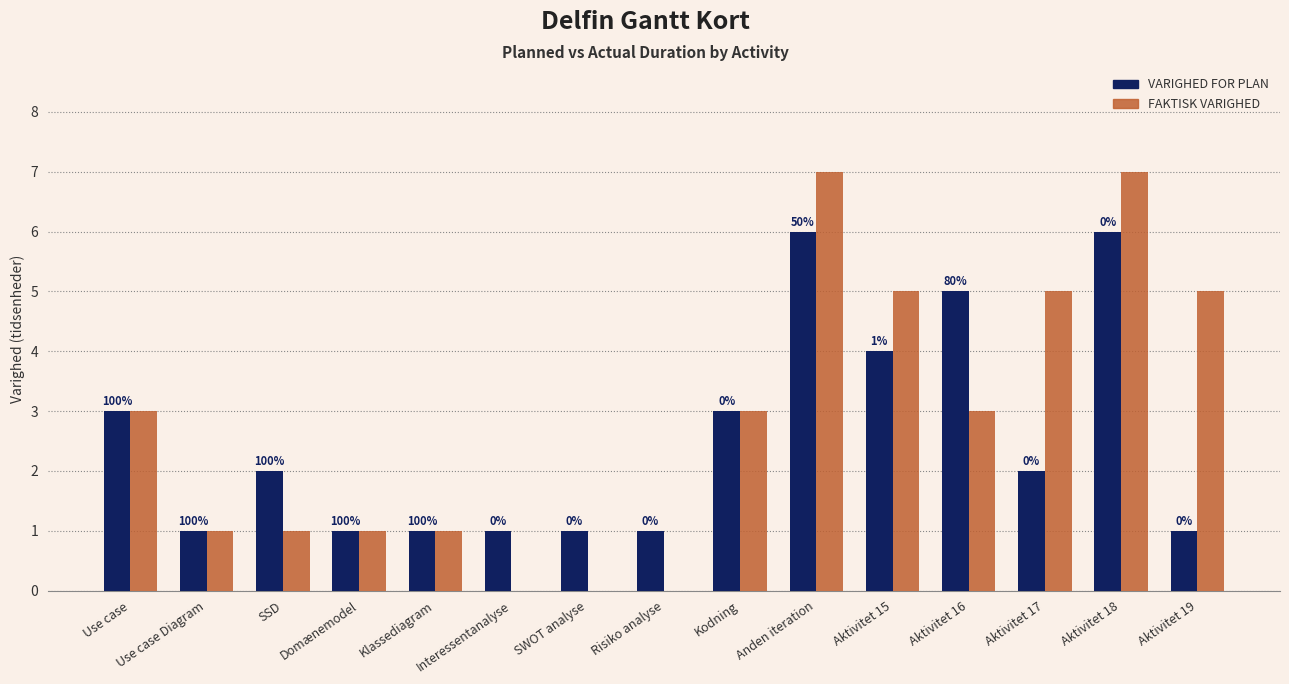

What is the maximum value shown in the chart?

7